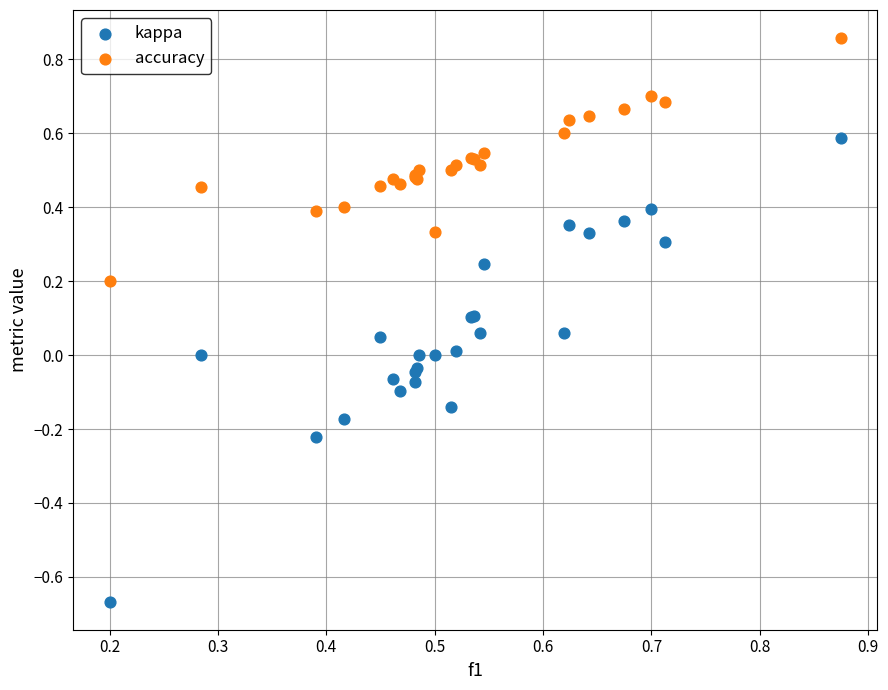

What are all the series names shown in the legend?

kappa, accuracy